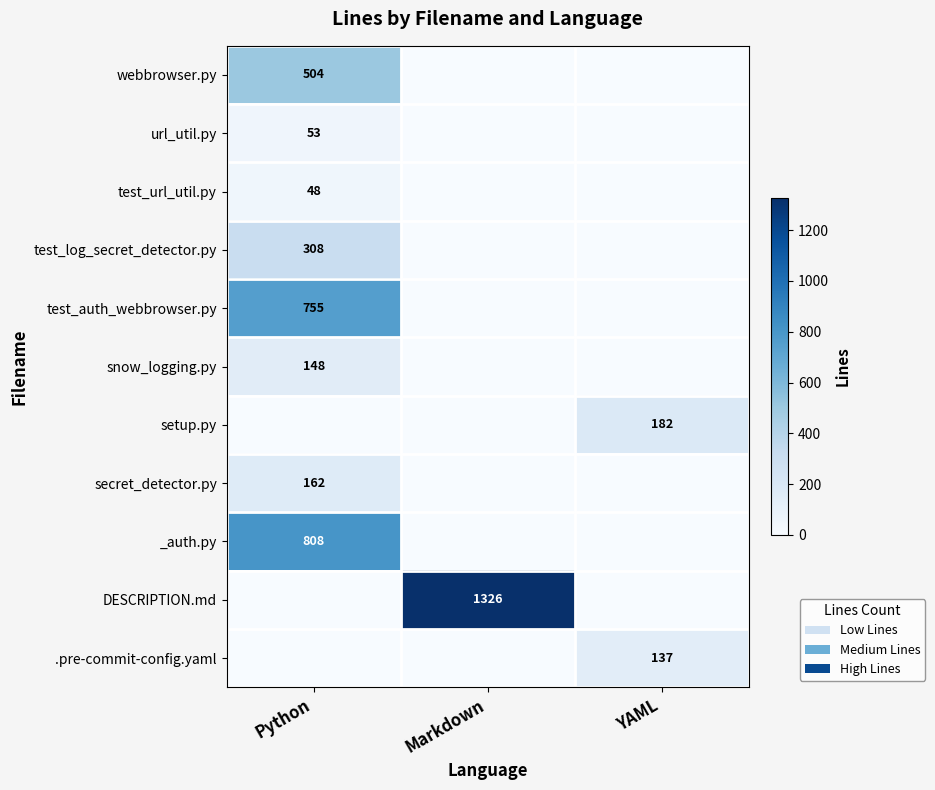

Is it true that _auth.py equals 808 at Python?

True